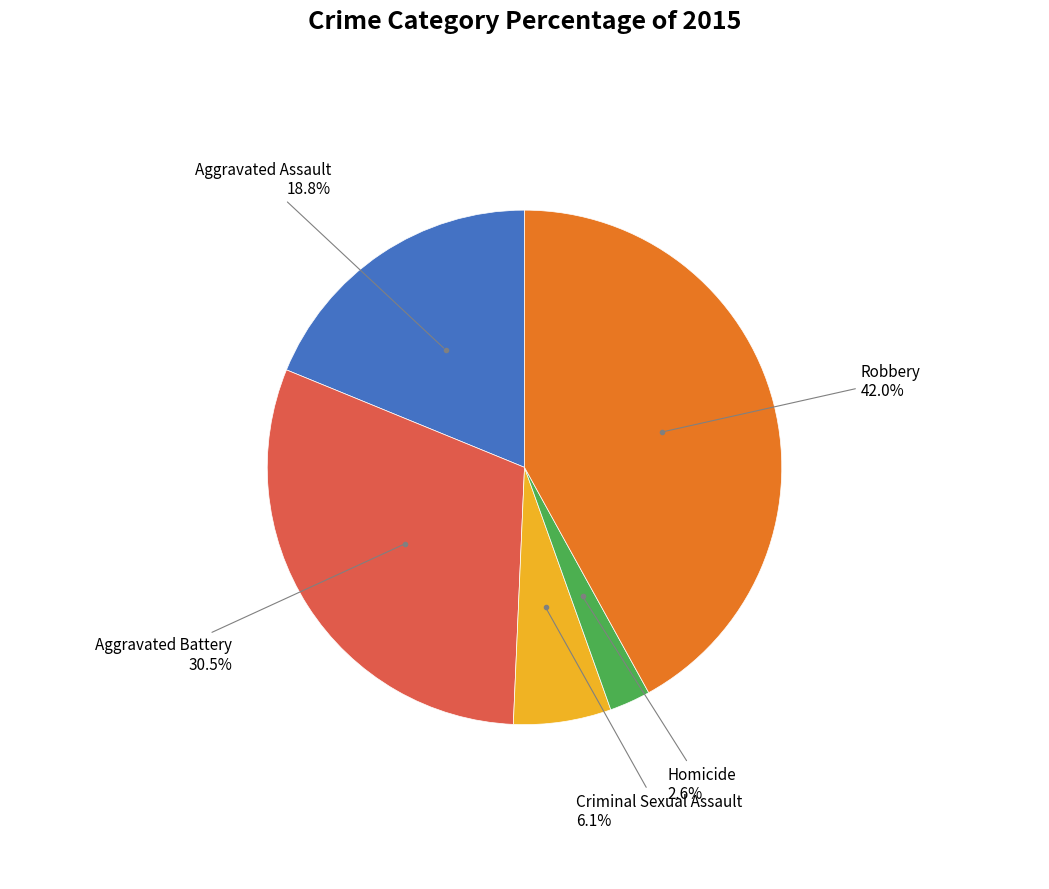

Does any single category account for the majority?

No